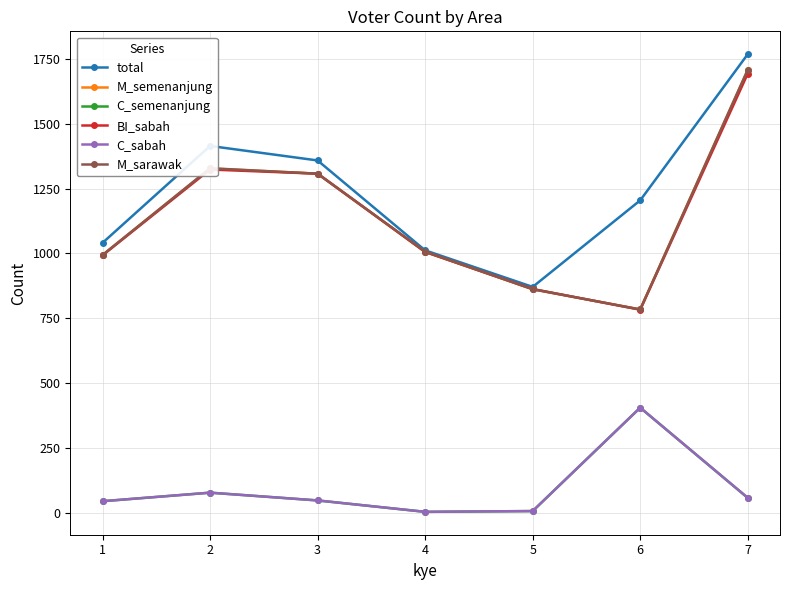

Does the chart have visible grid lines?

Yes